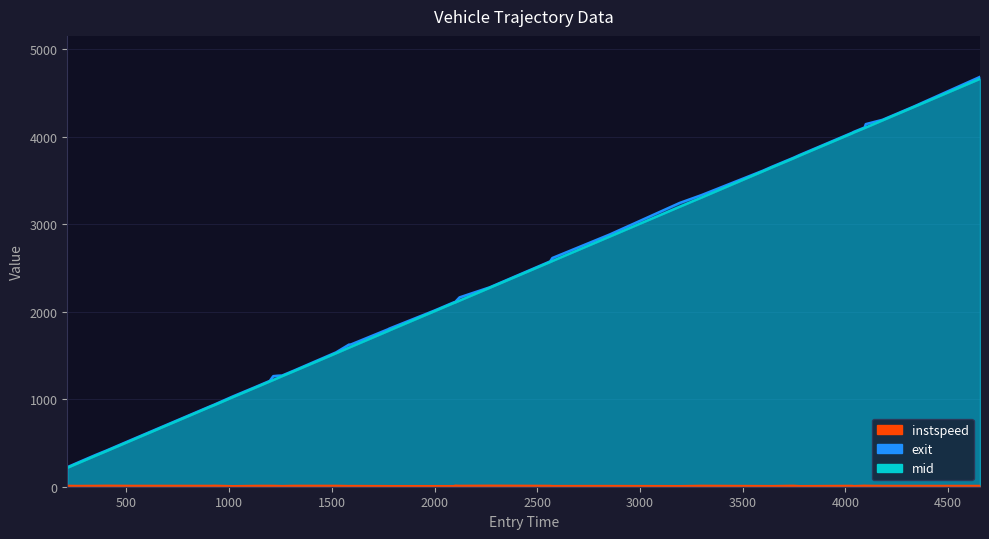

What is the greatest value displayed?

4683.1